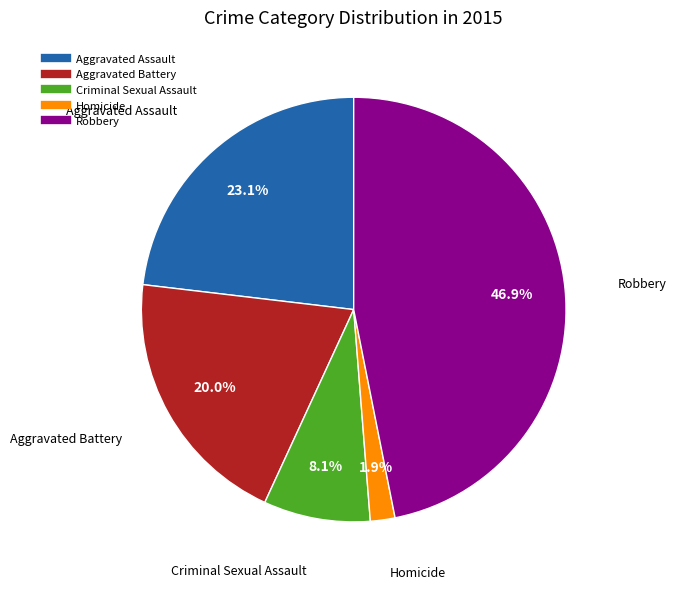

To the nearest percent, what portion does Criminal Sexual Assault represent?

8%